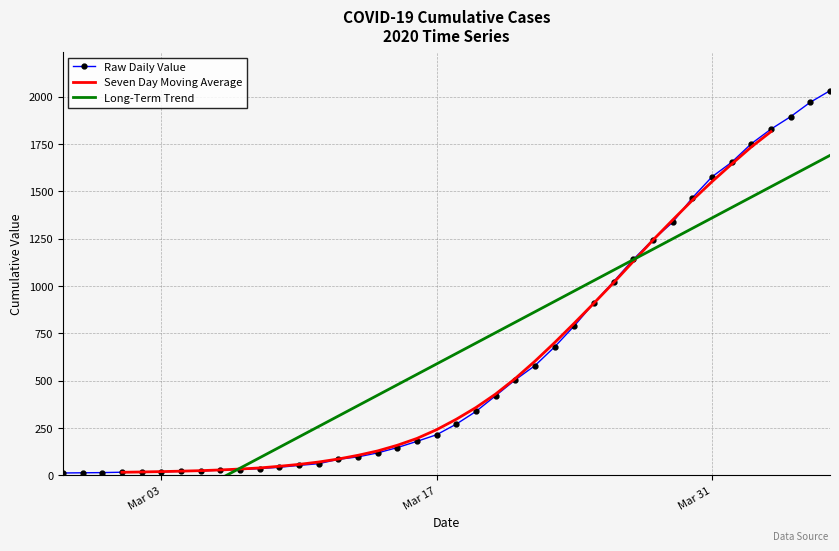

Reading left to right, transcribe all the data shown in this chart.

13	14	15	17	17	19	22	24	28	31	36	43	53	62	85	98	119	147	180	215	271	338	421	505	580	679	790	911	1024	1141	1245	1337	1466	1577	1654	1752	1829	1895	1971	2032